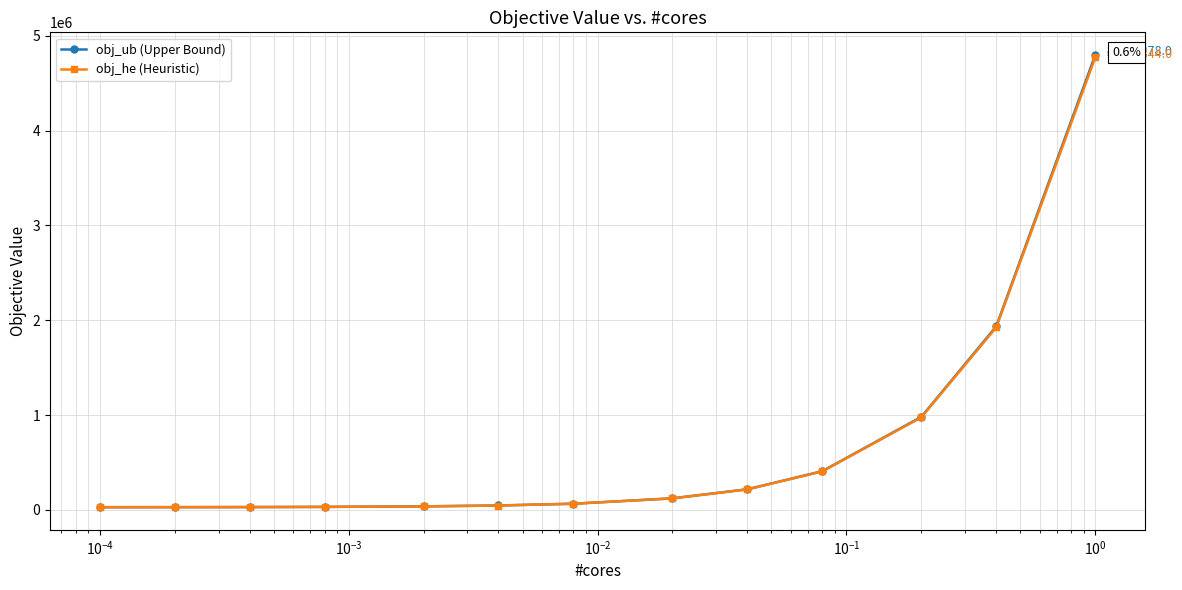

What is the average value of the obj_ub (Upper Bound) series?

671264.8